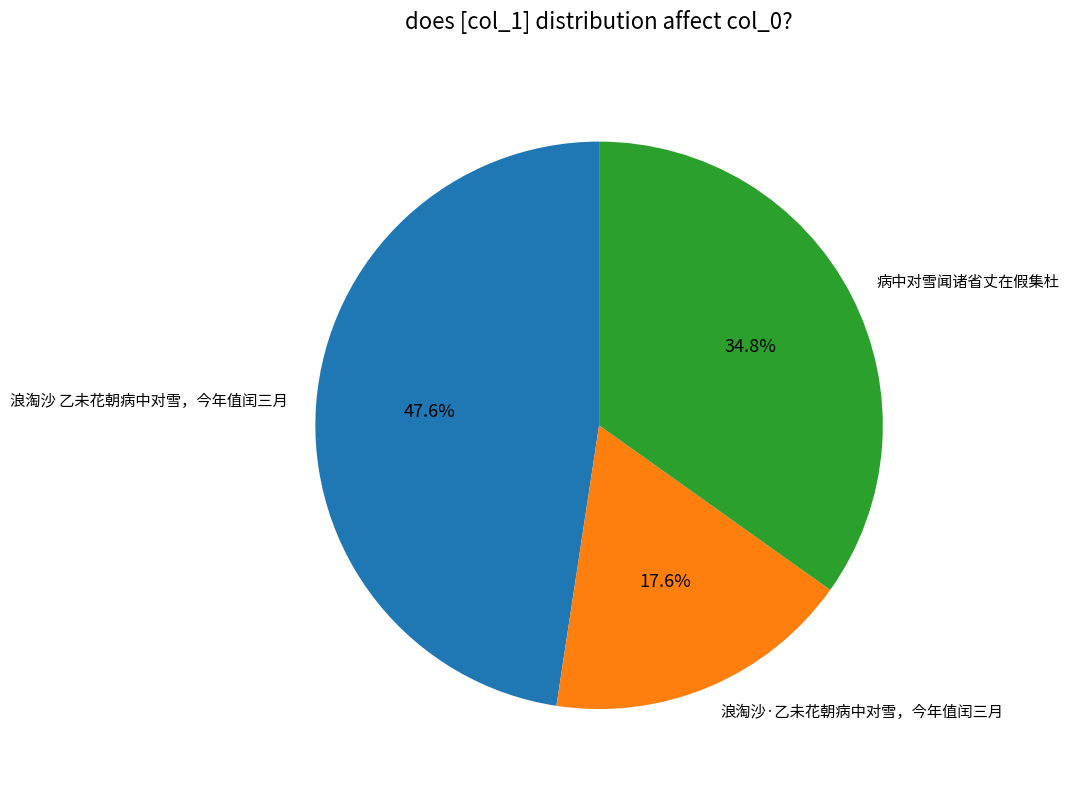

Which category has the smallest portion of the pie?

浪淘沙·乙未花朝病中对雪，今年值闰三月